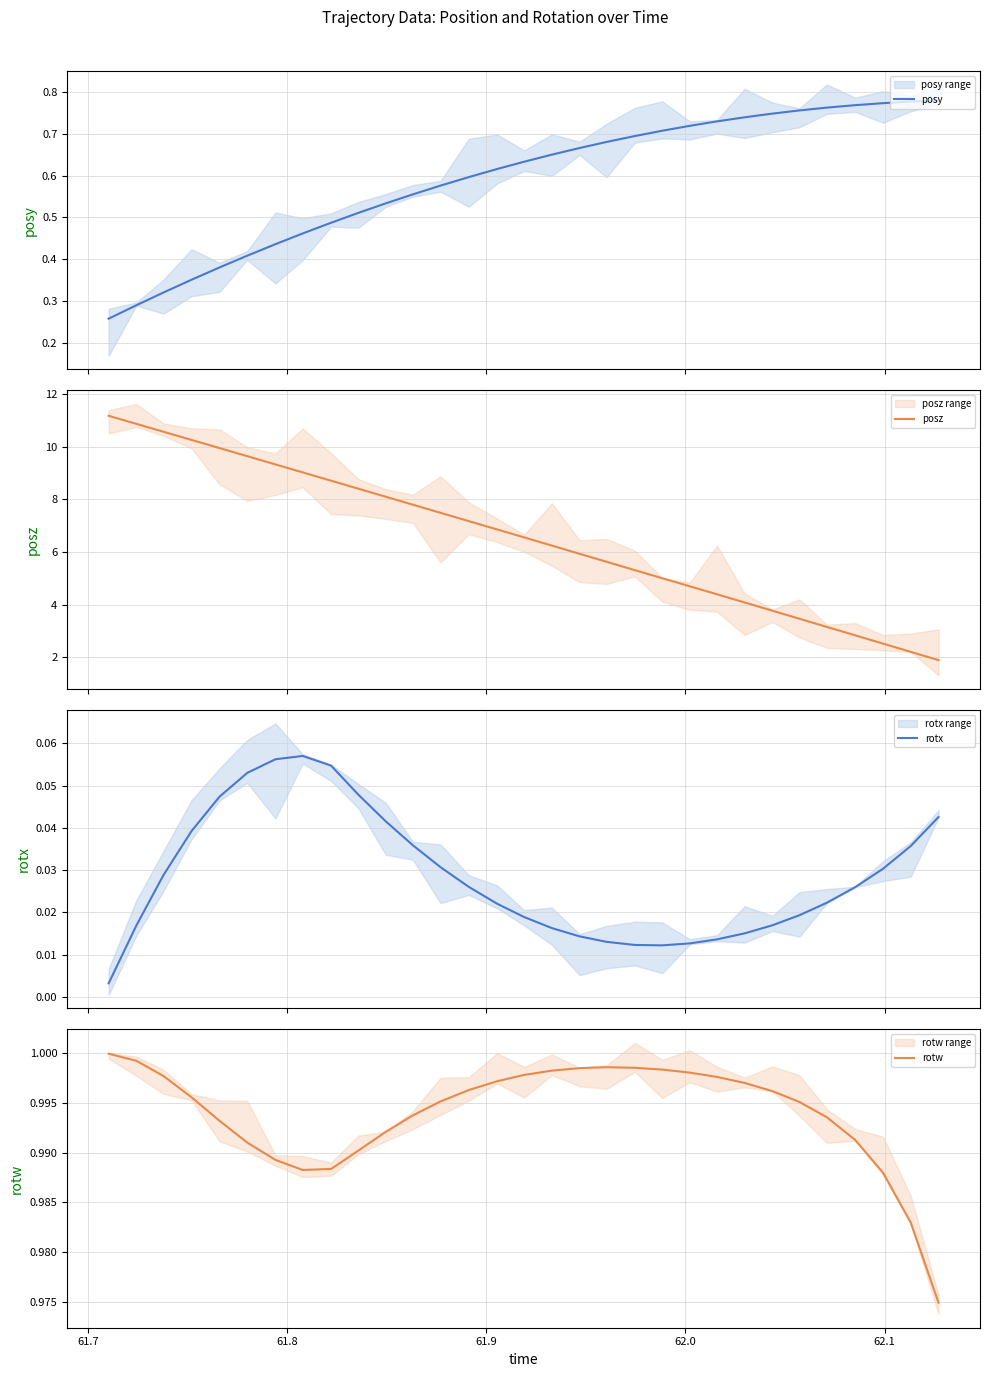

What is the difference between the maximum and minimum values in the rotx series?

0.1